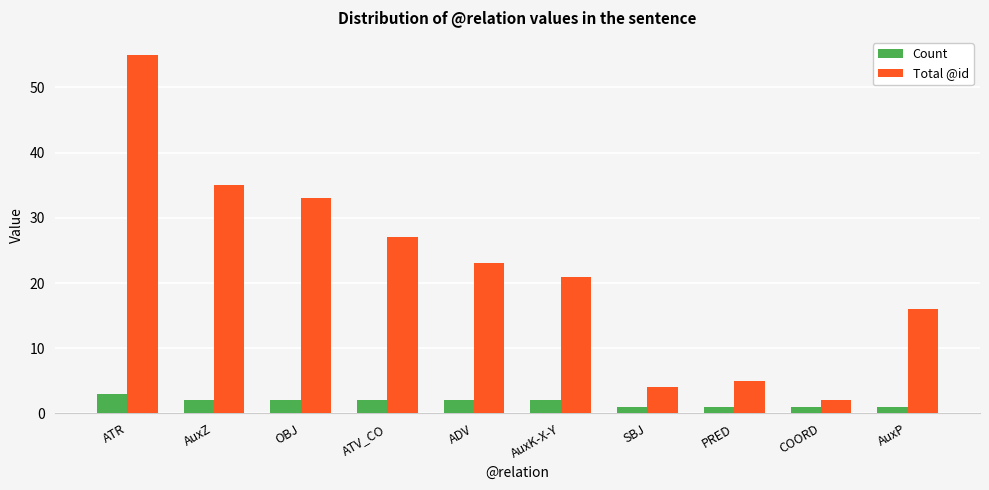

Where is Total @id nearest to the value 28?

ATV_CO